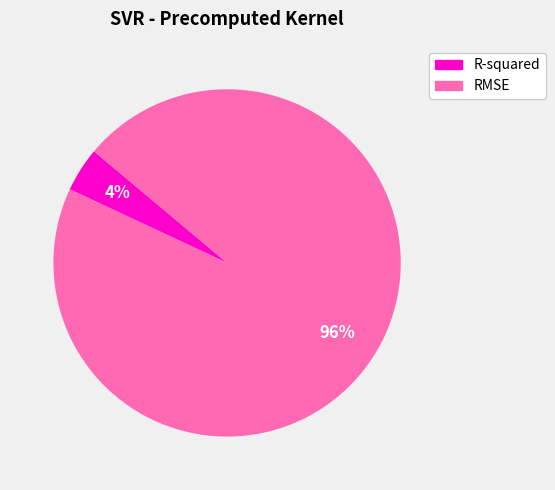

How many slices are in this pie chart?

2